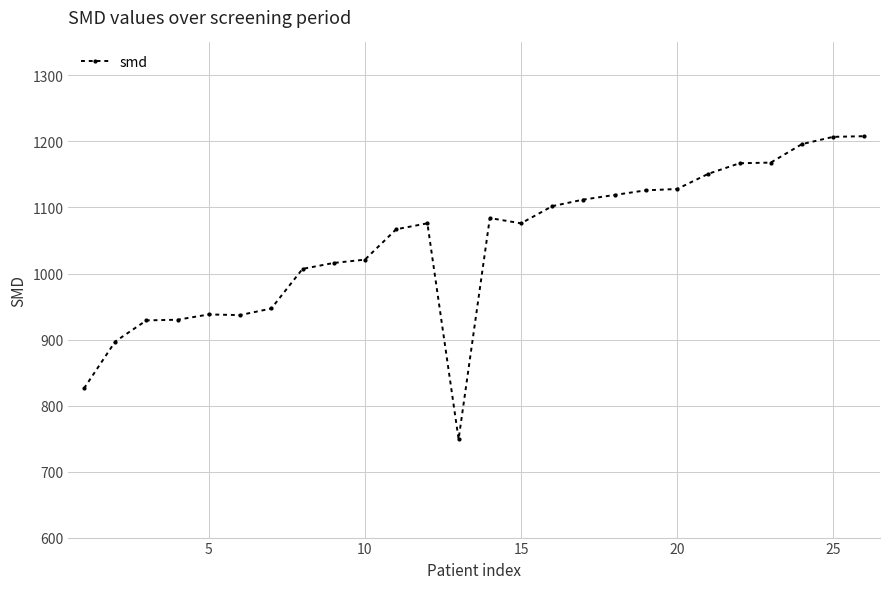

What is the value of the 12th point from the left?

1076